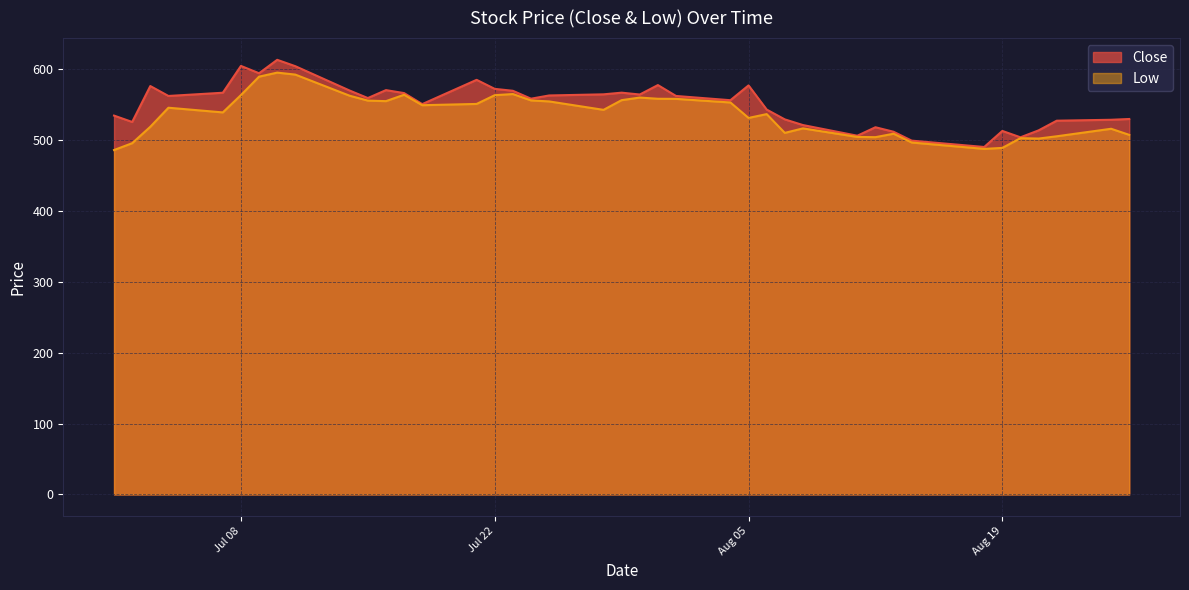

True or false: Low and Close cross at least once.

False